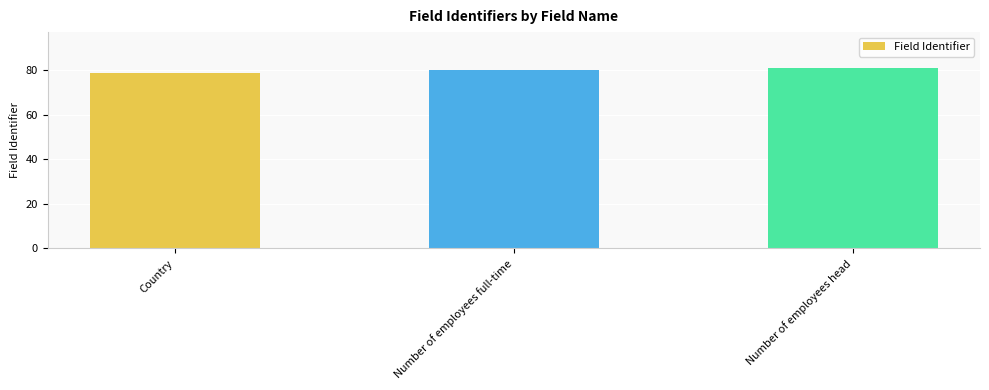

Approximately how many times larger is the value at Number of employees full-time compared to Country?

1.0